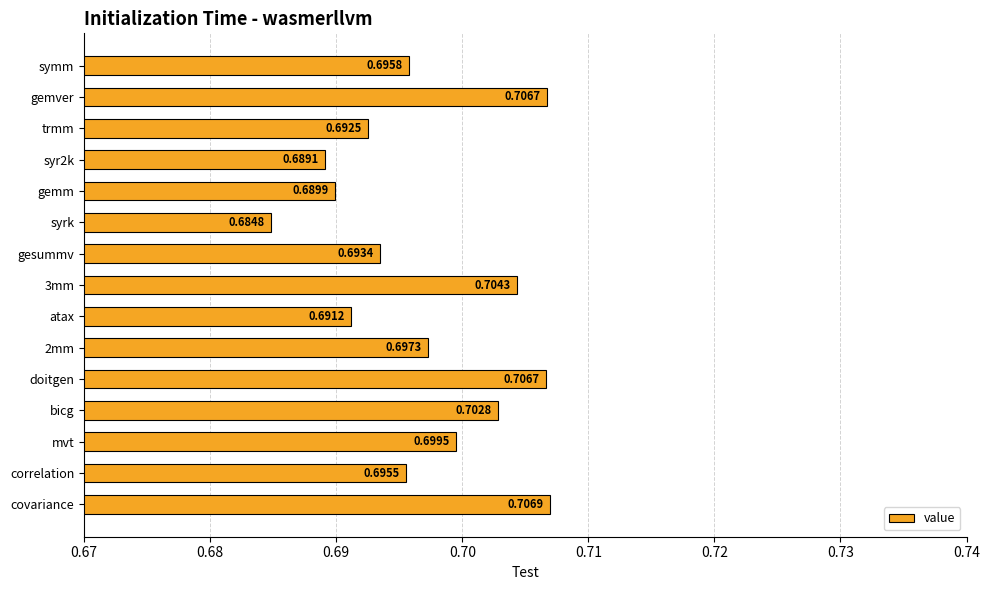

Does the chart contain any negative values?

No